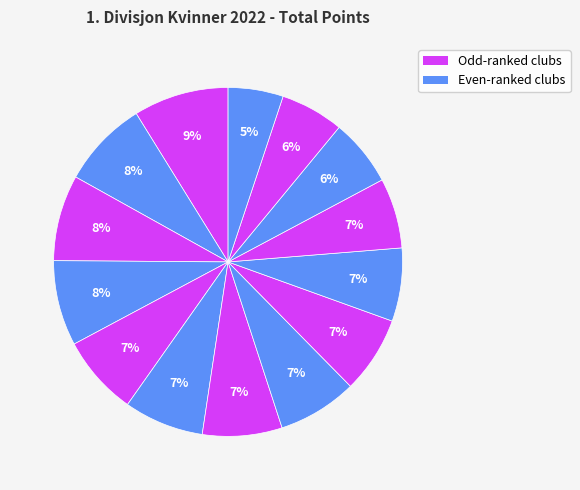

Count the number of slices in the pie.

14